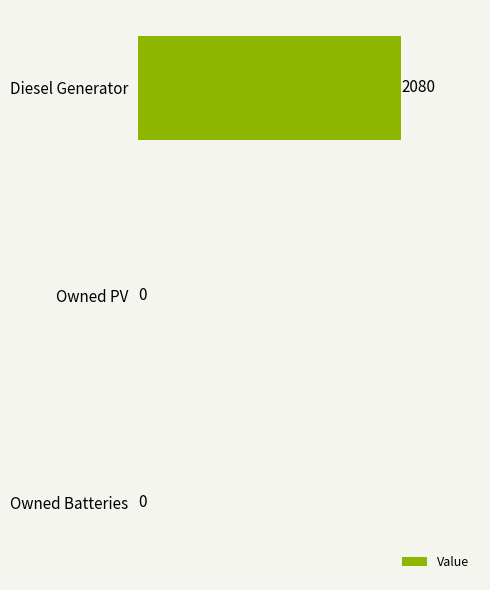

Count the values in the range 0 to 2080.

3